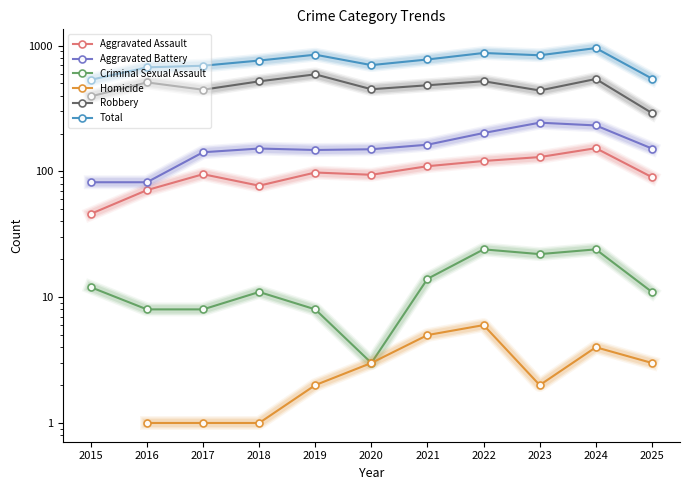

True or false: Robbery has a value of 291.0 at 2025.

True